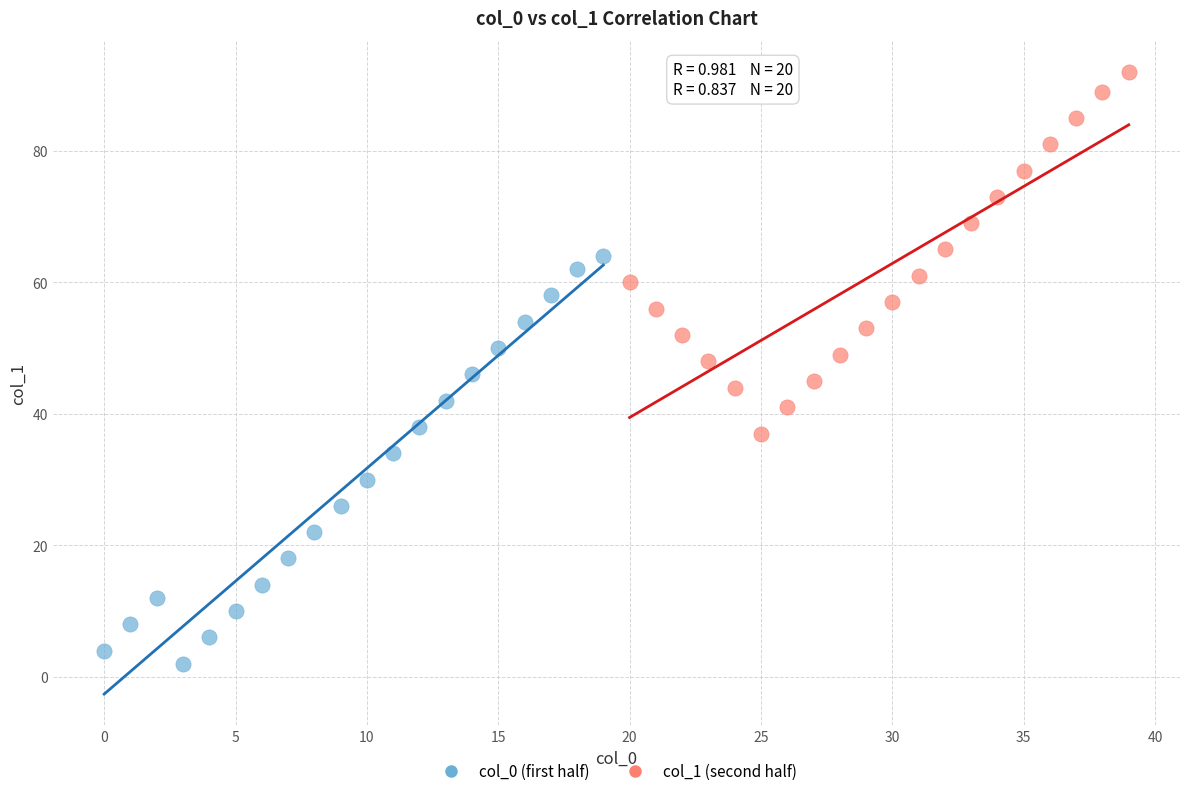

Which series has the largest Y range (max minus min)?

col_0 (first half)